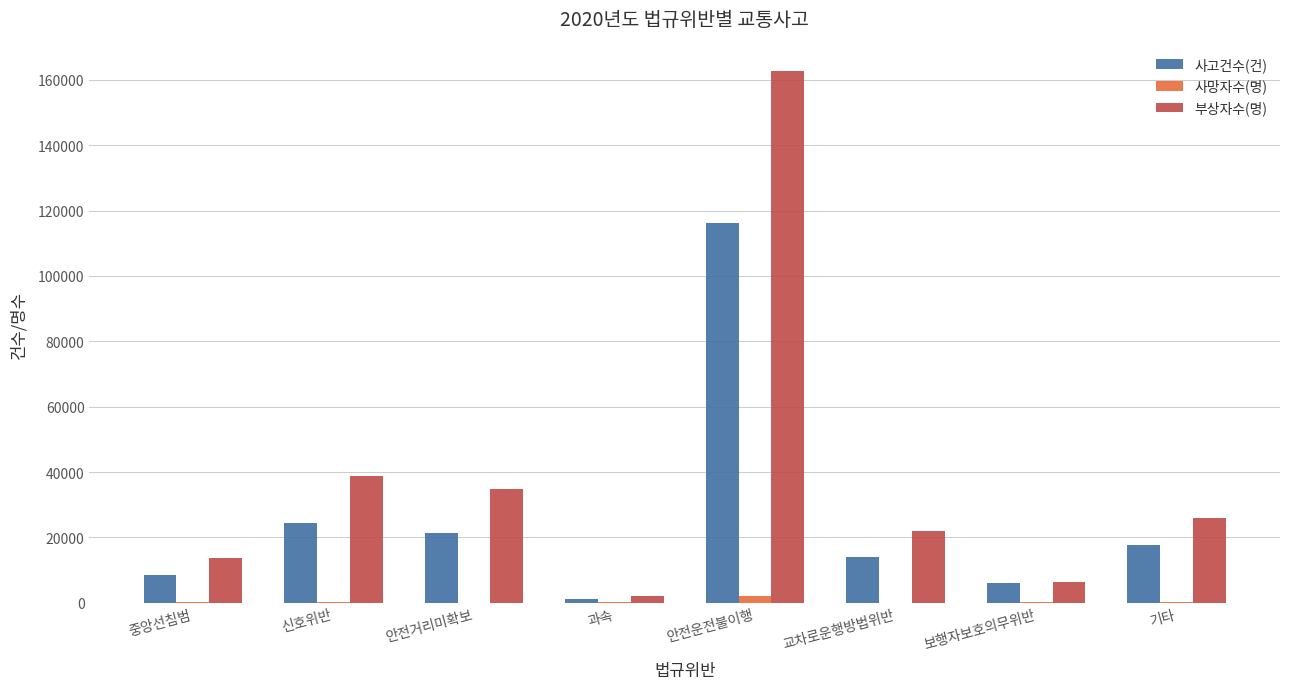

What is the total value across all series at 신호위반?

63427